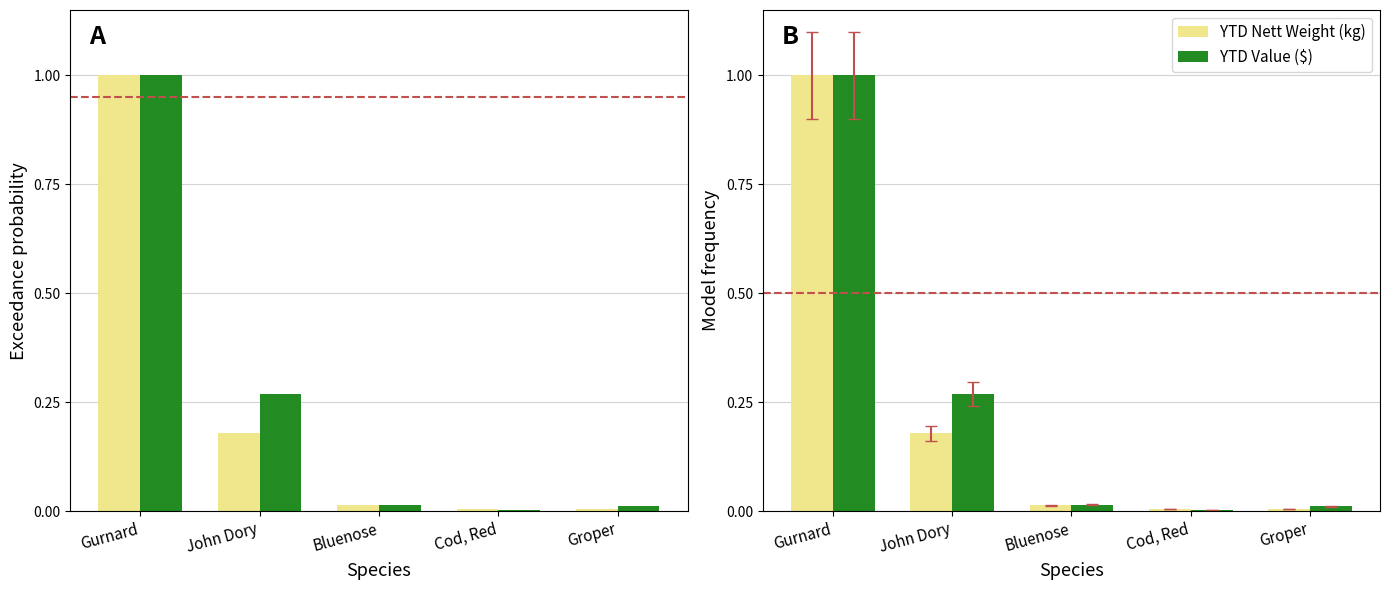

Reading left to right, what are all the values shown in this chart?

YTD Nett Weight (kg): 1.0	0.2	0.0	0.0	0.0
YTD Value ($): 1.0	0.3	0.0	0.0	0.0